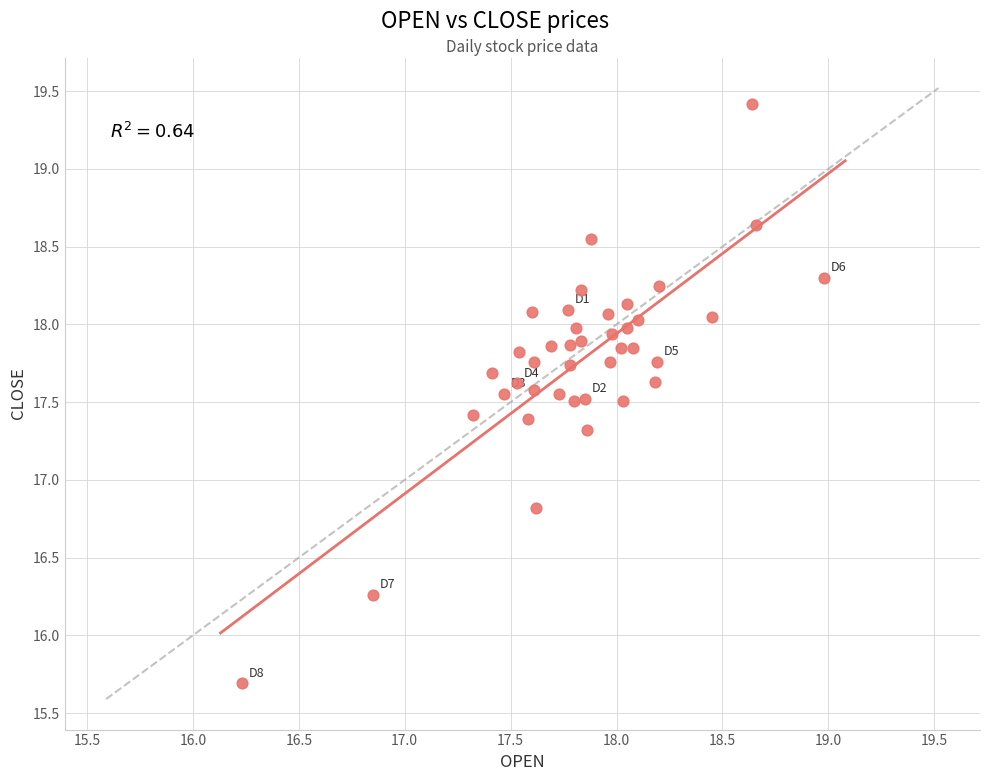

What is the range of X values (max minus min)?

2.8